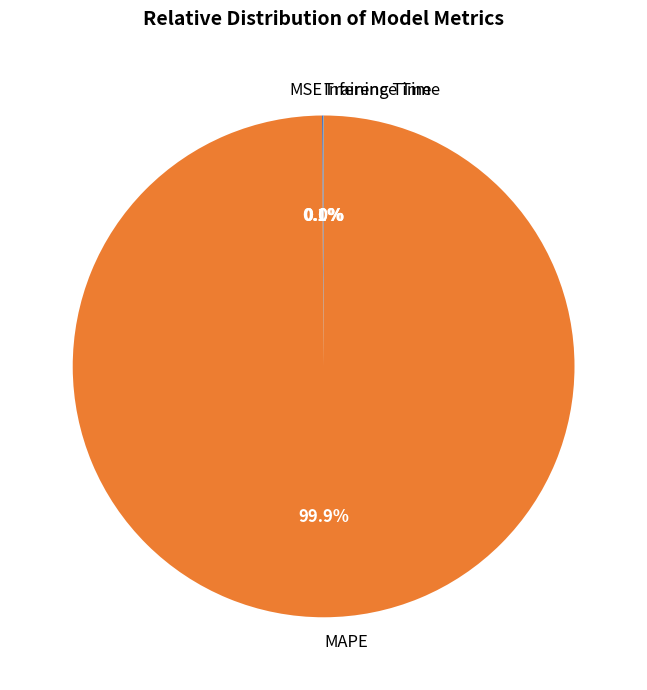

What is the largest slice in the pie chart?

MAPE